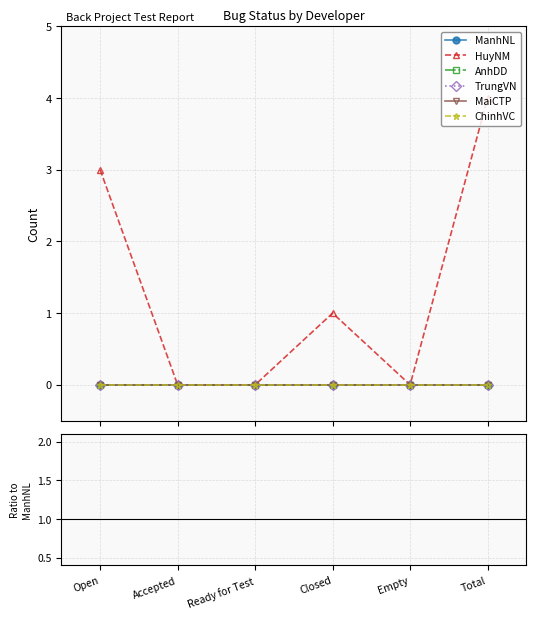

What are all the series names shown in the legend?

ManhNL, HuyNM, AnhDD, TrungVN, MaiCTP, ChinhVC